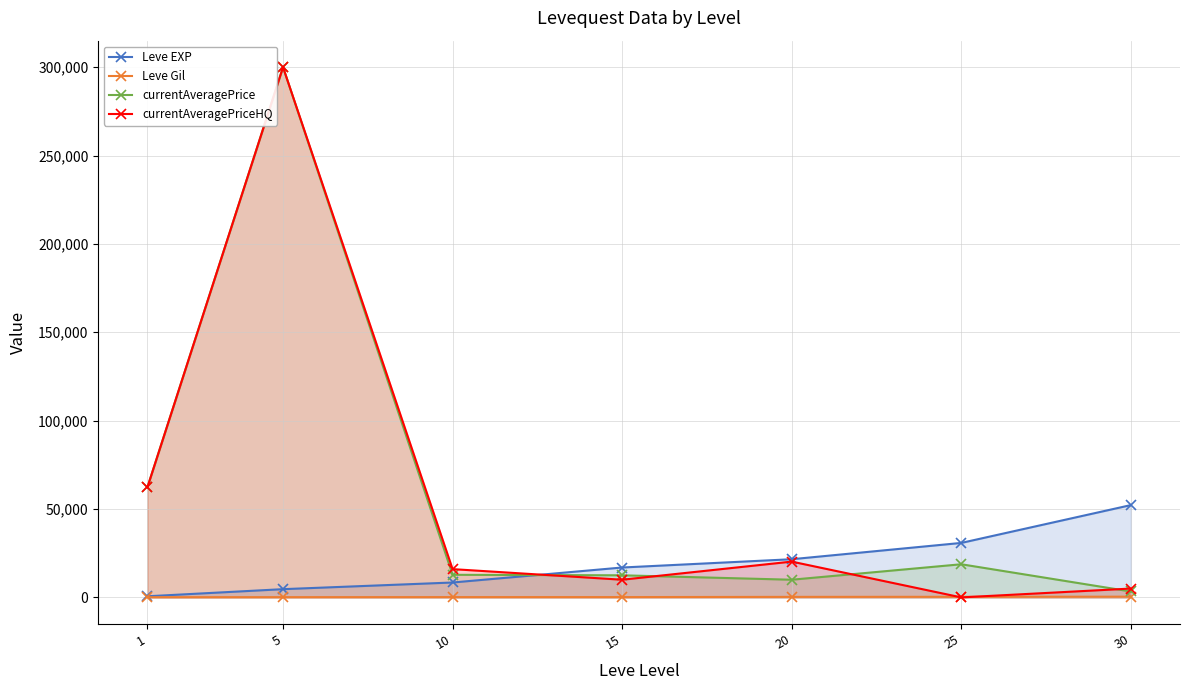

What is the difference between the currentAveragePriceHQ values at 15 and 1?

52239.7